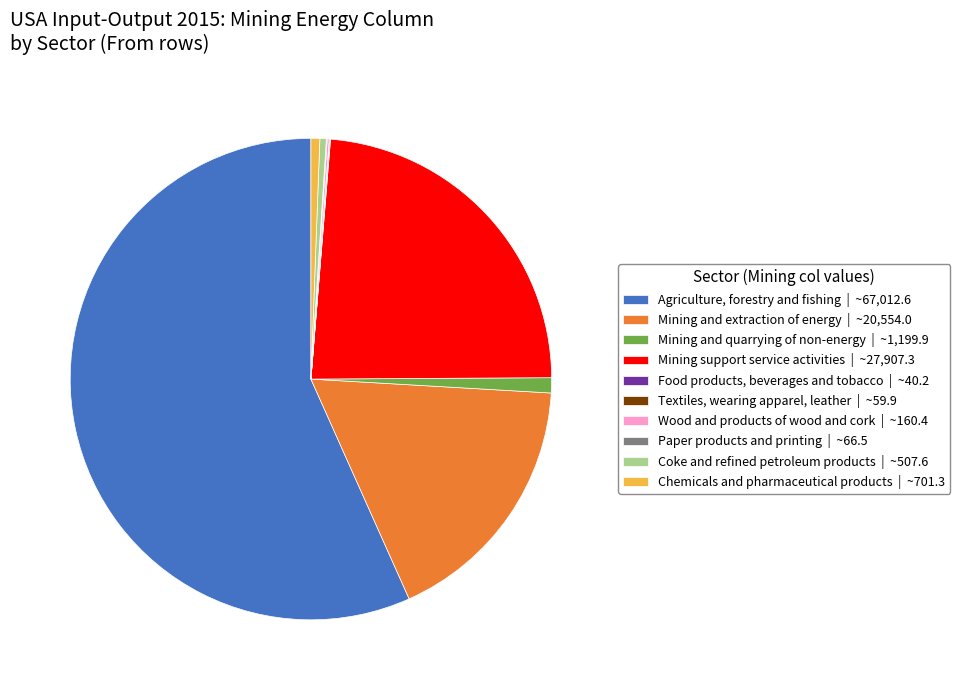

Is it true that Agriculture, forestry and fishing | ~67,012.6 is 57% of the pie?

True